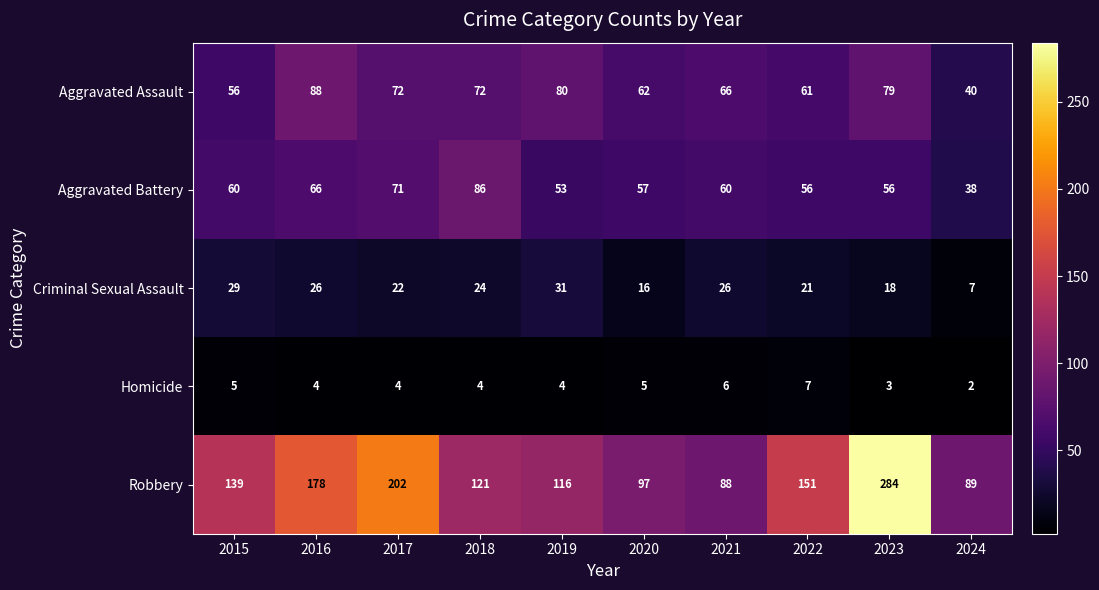

The value of Aggravated Assault at 2017 is 128. True or false?

False